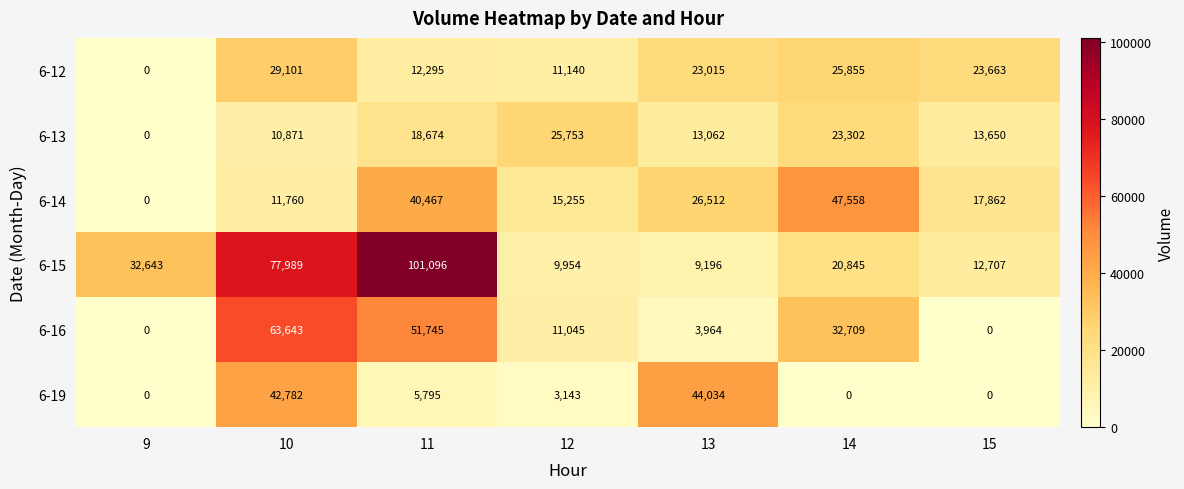

How many values in the 6-16 series are below 11045?

3